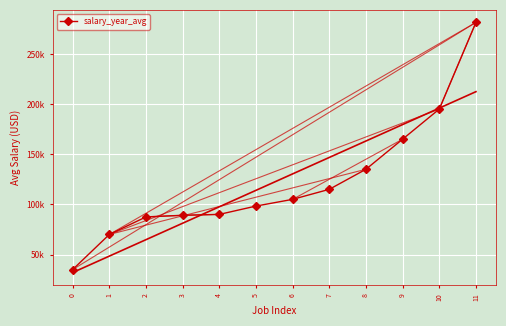

What is the sum of the values at 8 and 2?

222500.0